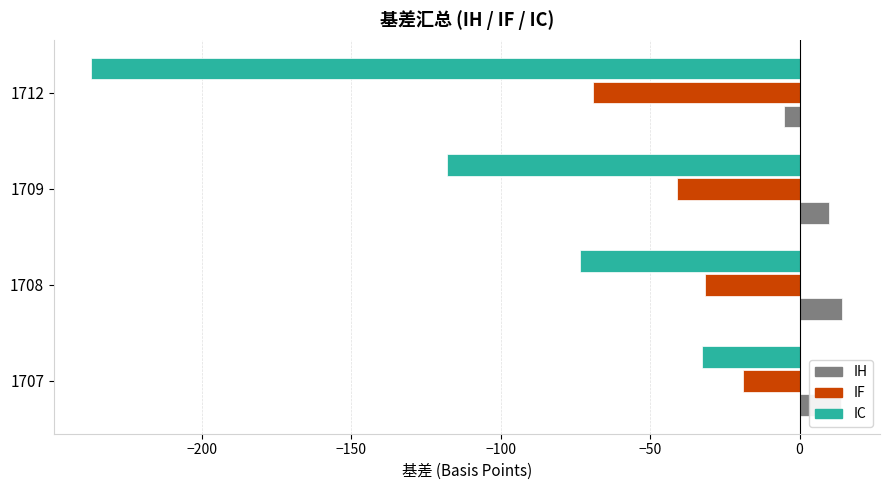

List the series in order of their peak value, highest first.

IH, IF, IC